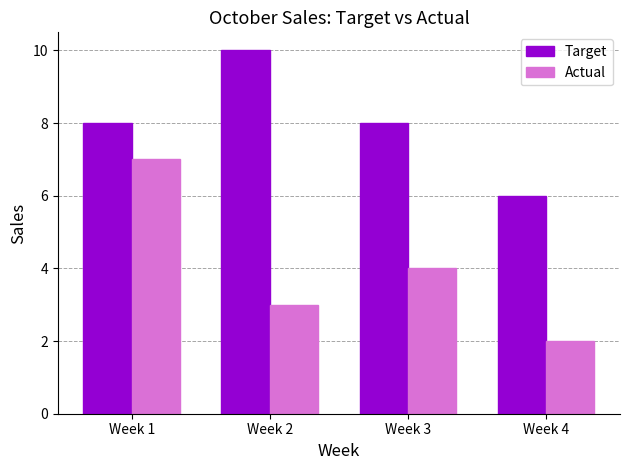

What is the value of the Actual bar at the 4th from the left?

2